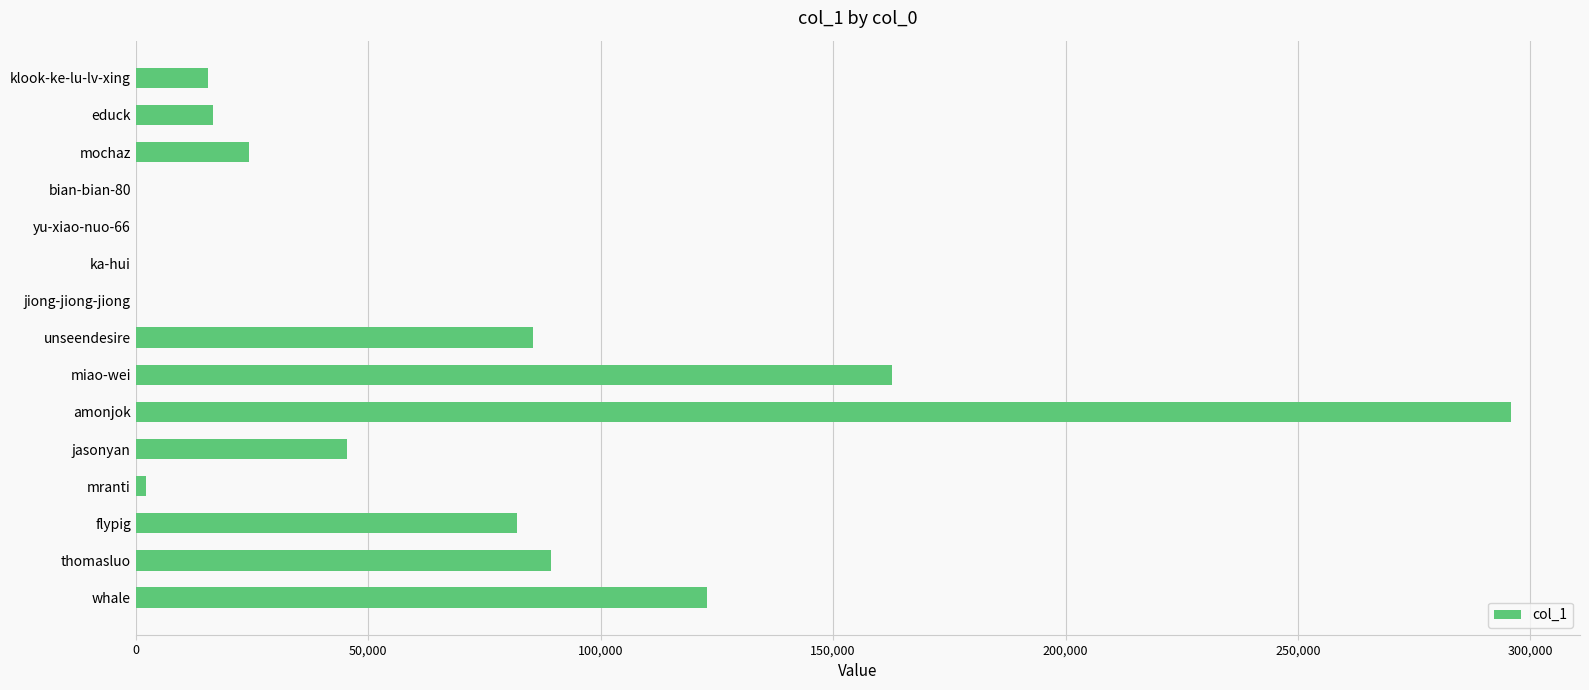

Where is the data nearest to the value 147930?

miao-wei